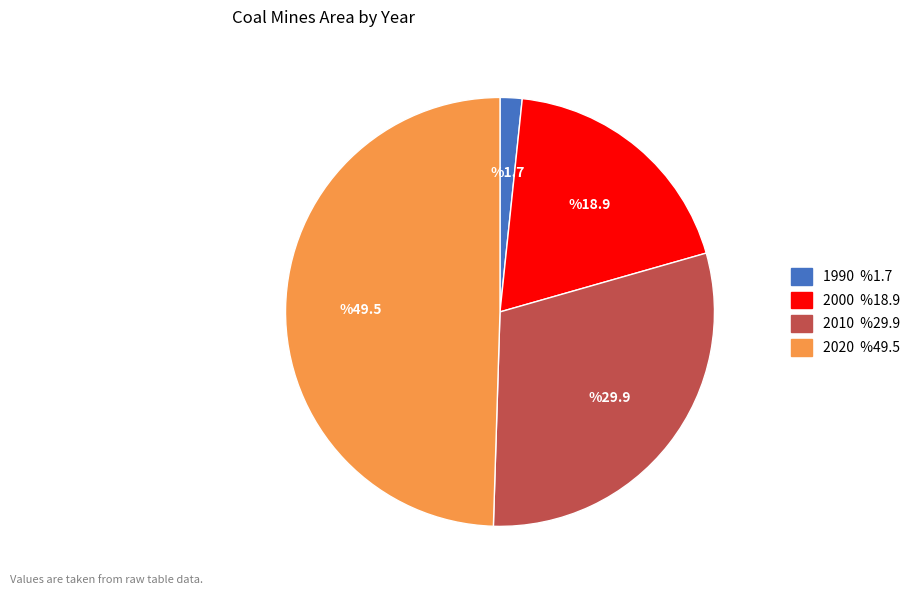

Is there a majority slice in this chart?

No